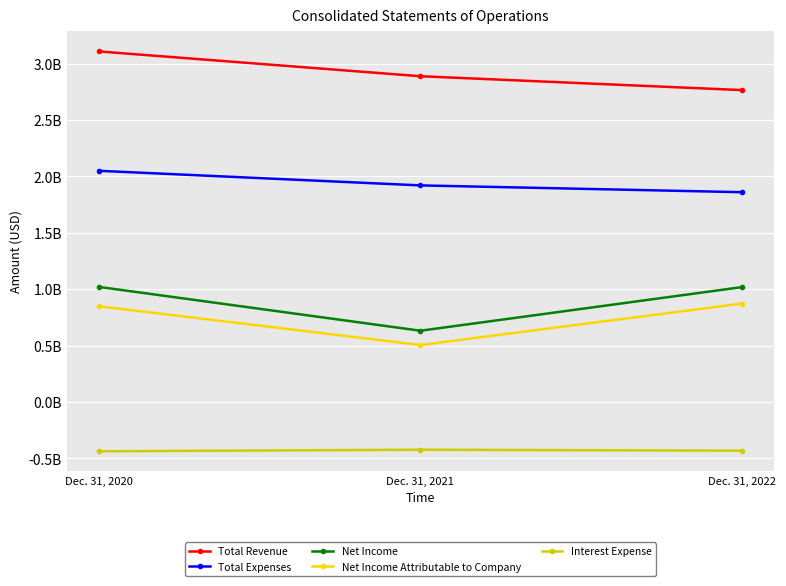

How many Interest Expense values are between -437139000 and -423346000?

3